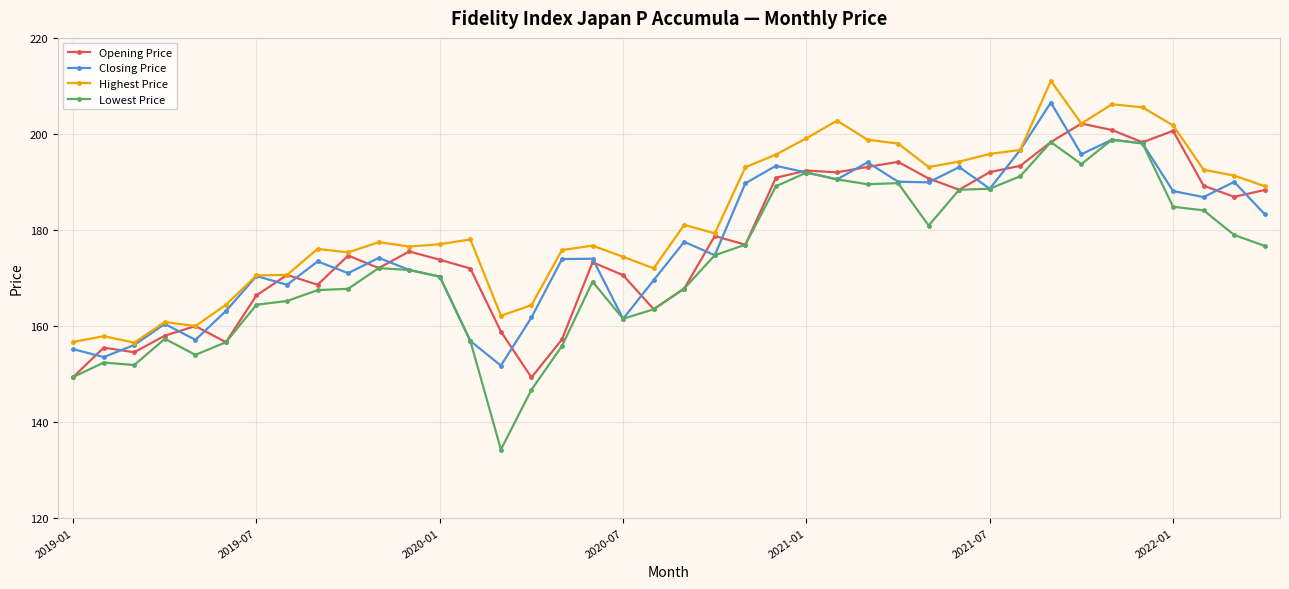

True or false: Highest Price and Lowest Price cross at least once.

False